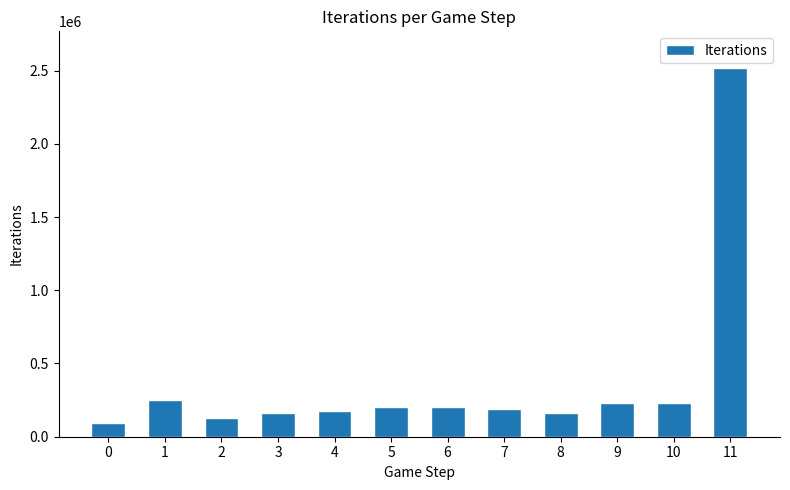

Between 5 and 1, which is larger?

1